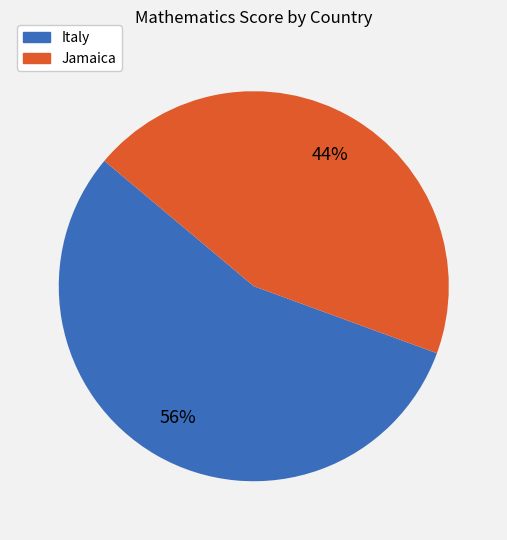

To the nearest percent, what is the combined percentage of Italy and Jamaica?

100%